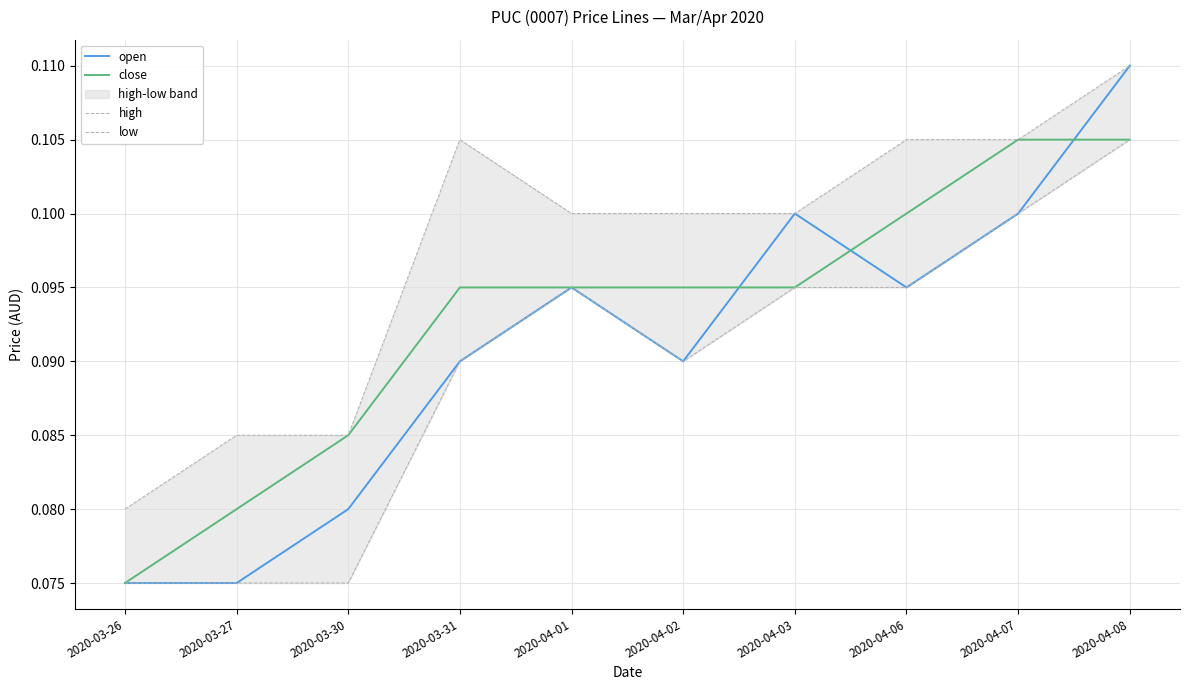

Which label corresponds to the smallest value in the chart?

2020-03-26